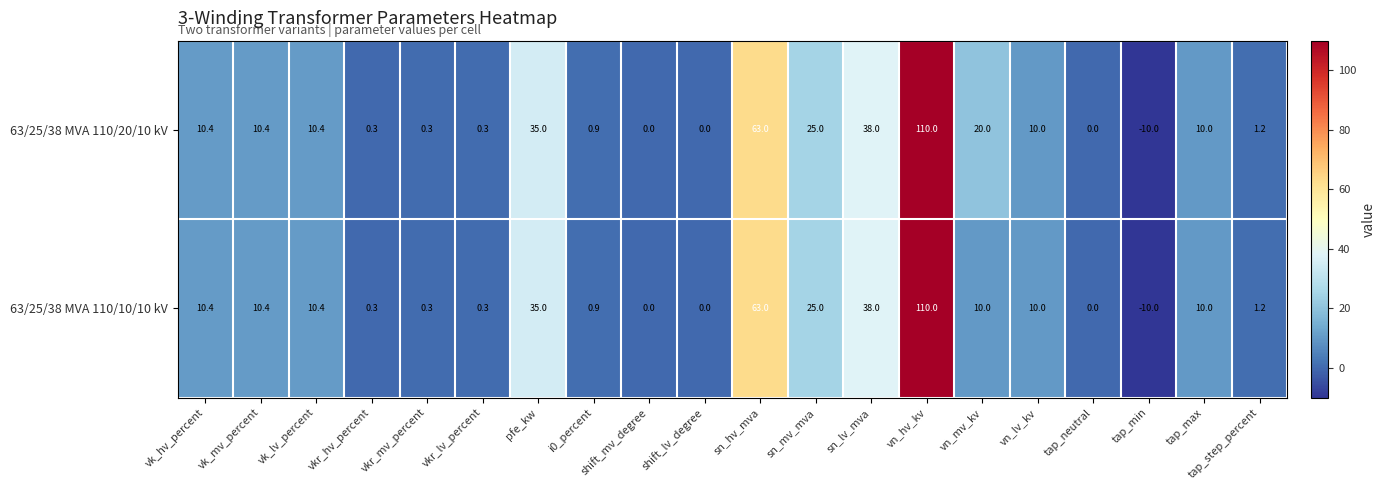

What is the sum of all 63/25/38 MVA 110/10/10 kV values?

325.2